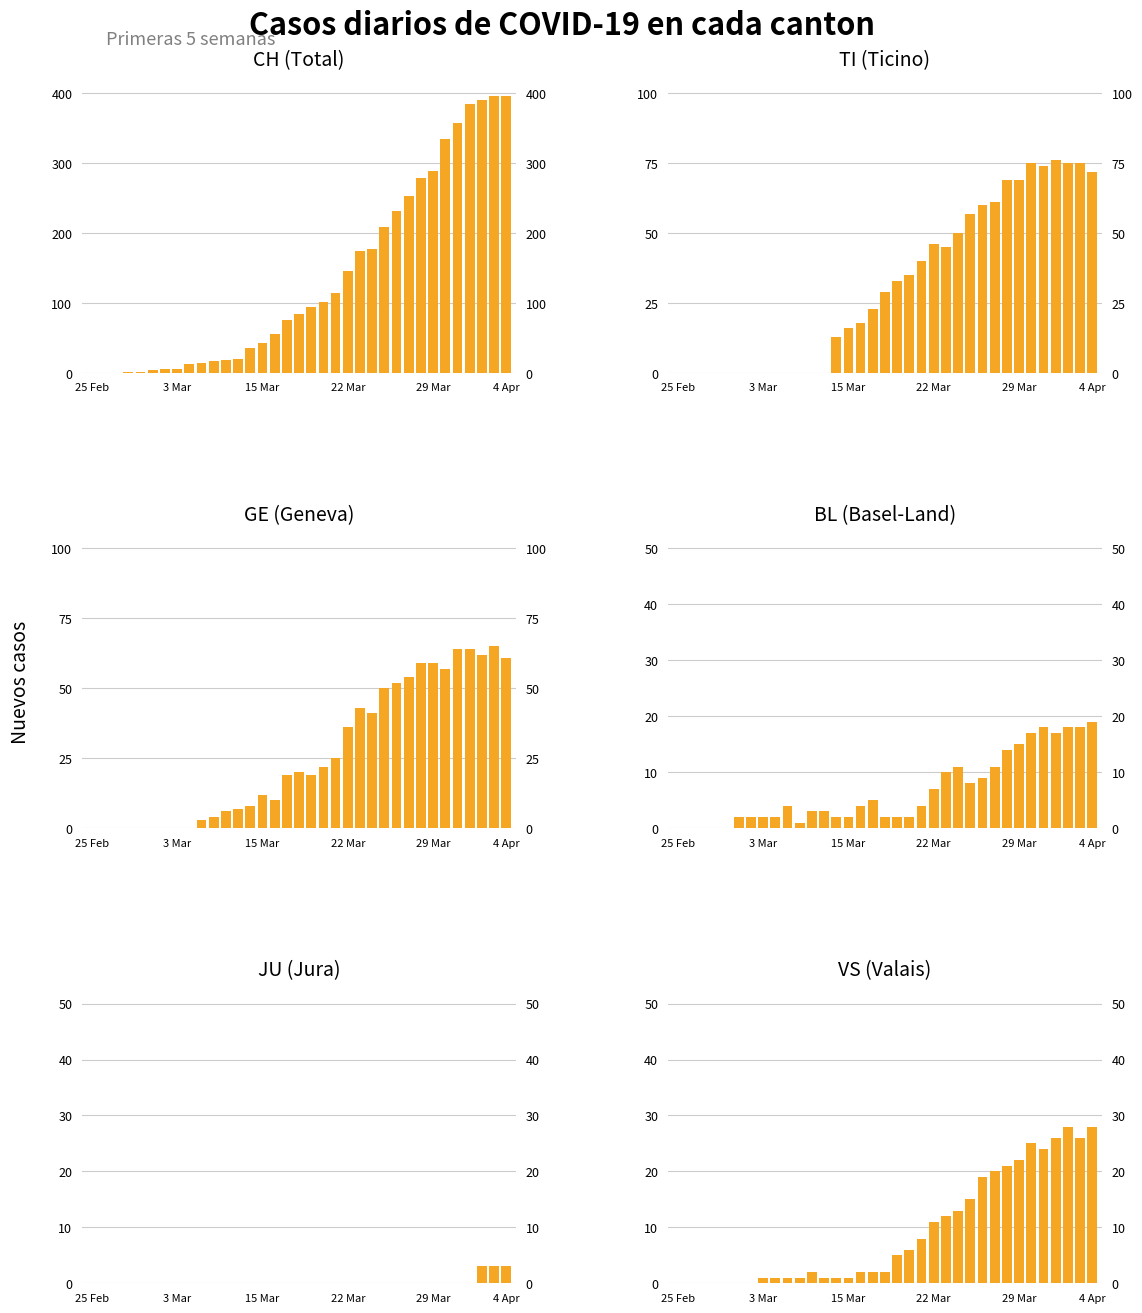

Which has a higher value, 27 or 26?

27